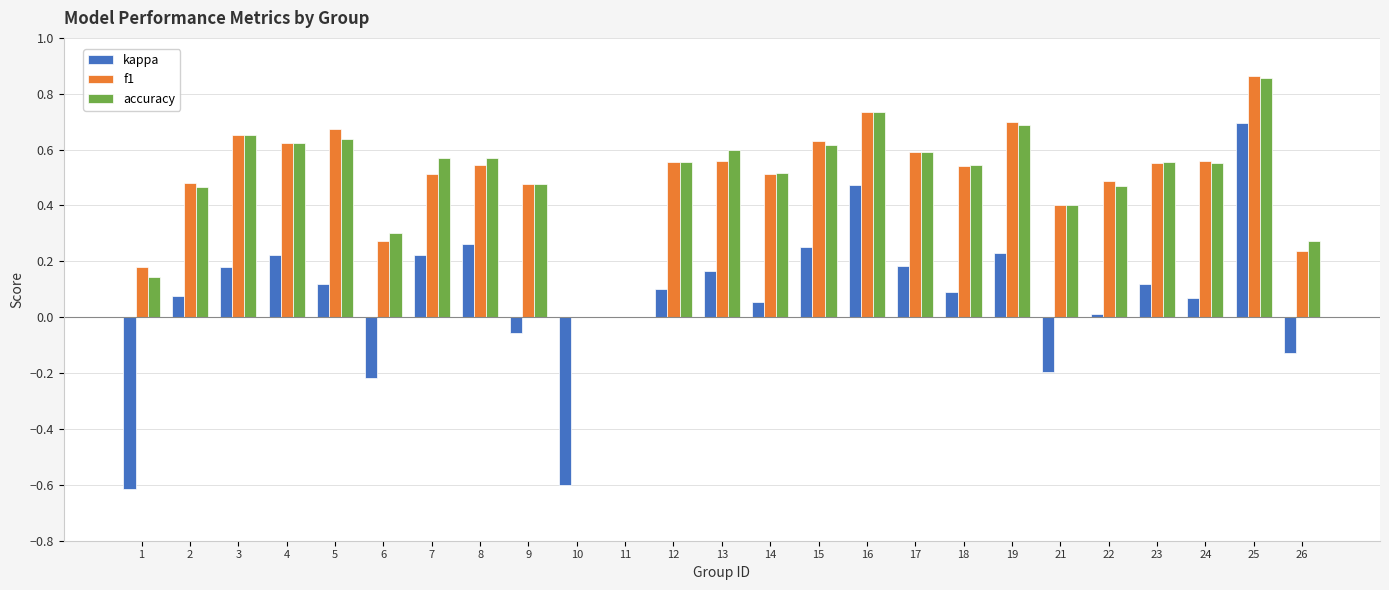

At which label does kappa reach its peak?

25